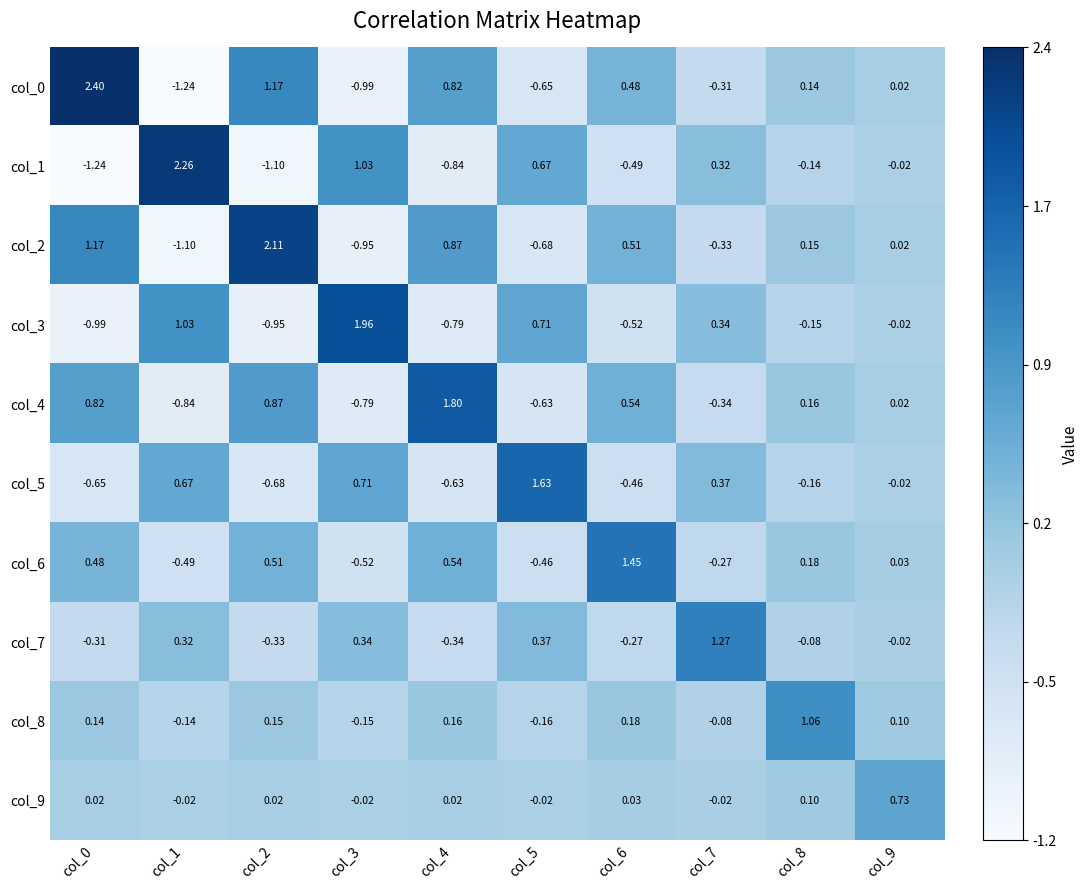

Is the value of col_3 at col_1 greater than the value of col_2 at col_8?

Yes